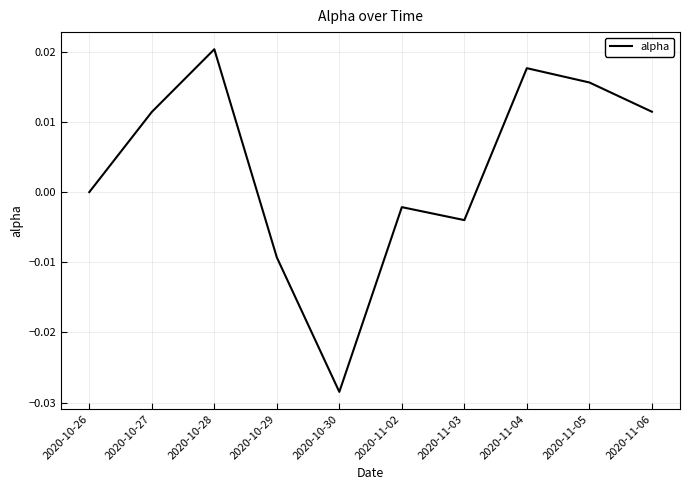

How many lines are shown in the chart?

1